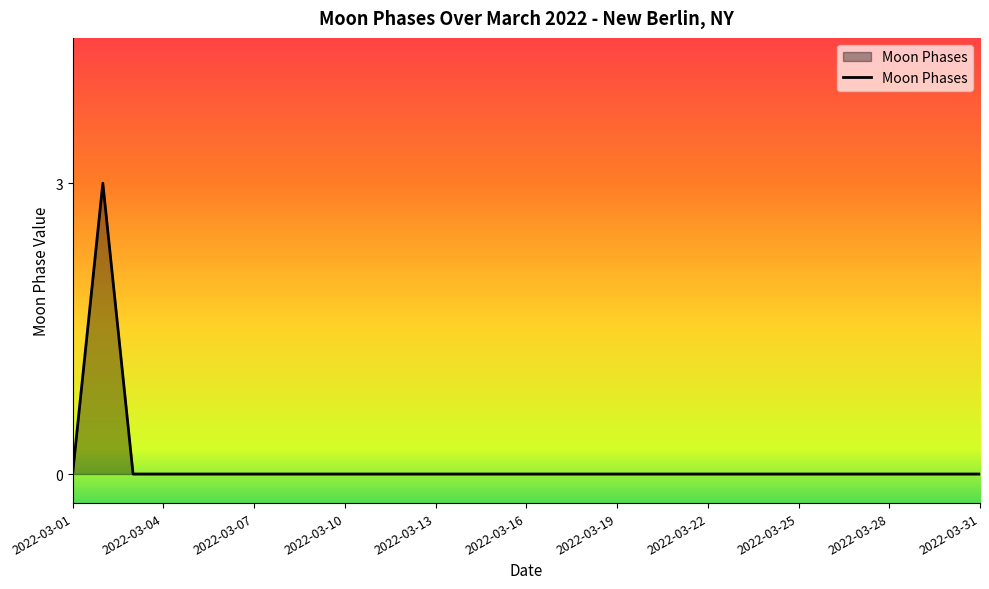

What is the difference between the maximum and minimum values?

3